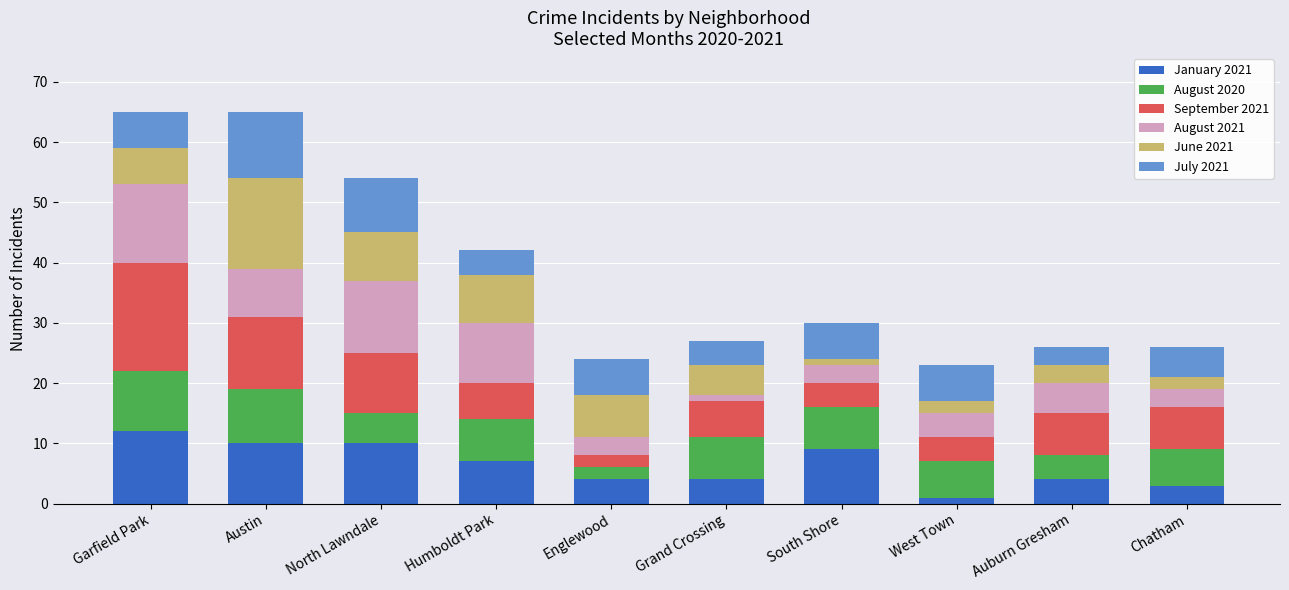

What is the difference between the maximum and minimum values in the January 2021 series?

11